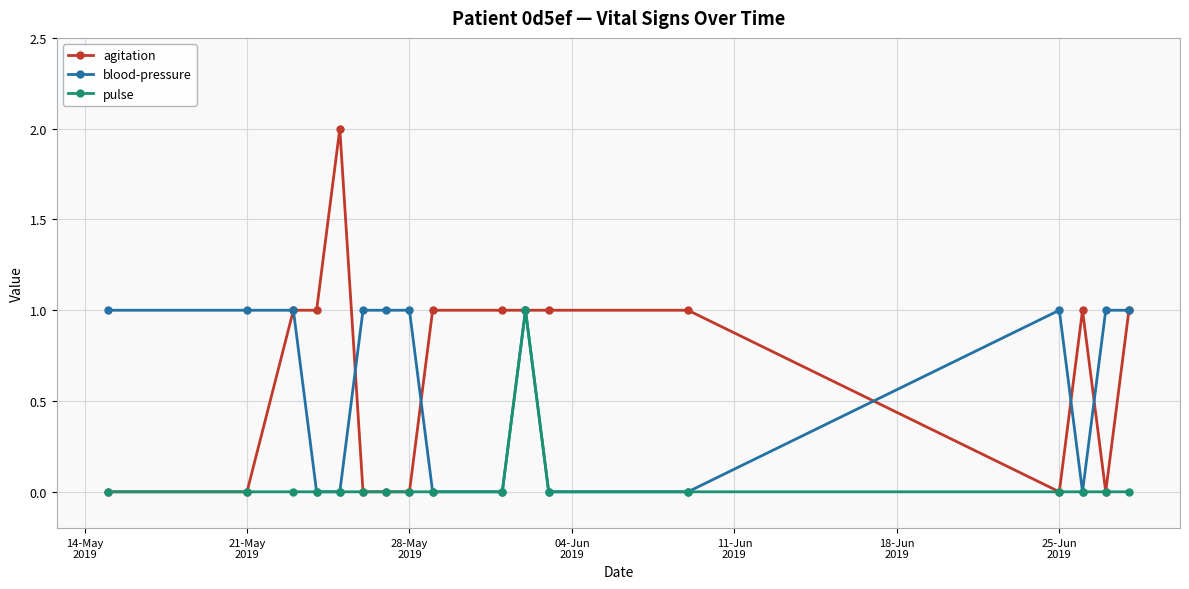

How many lines are shown in the chart?

3